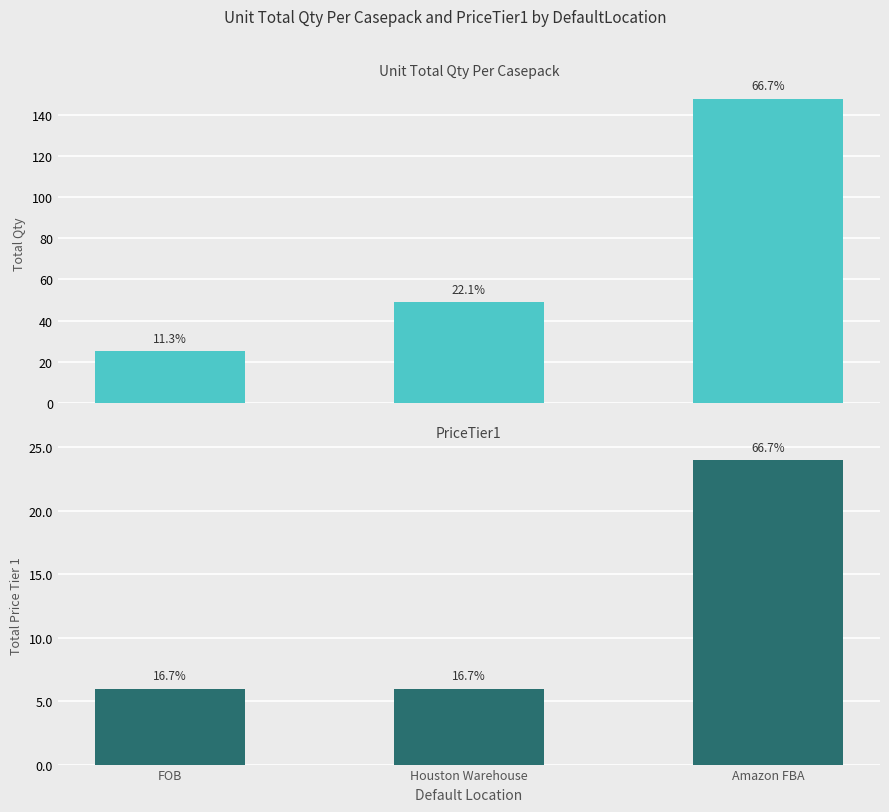

What are all the series names shown in the legend?

Unit Total Qty Per Casepack, PriceTier1